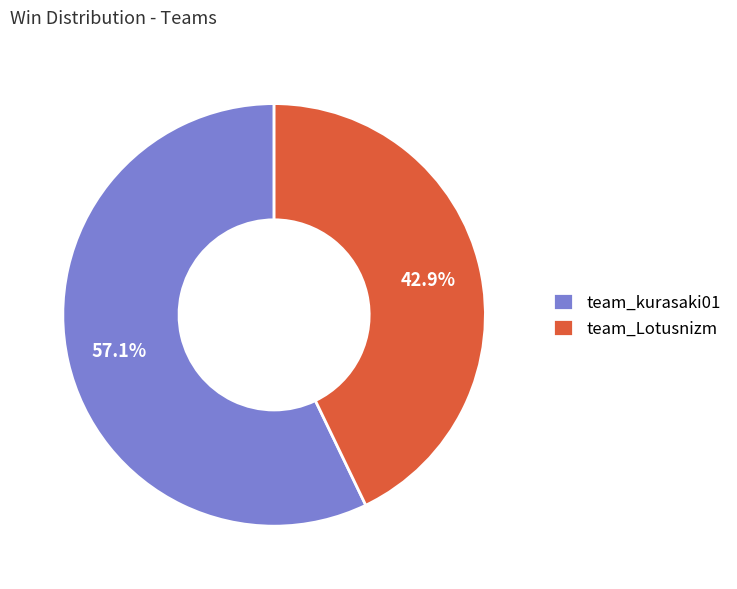

To the nearest percent, what is the combined percentage of team_kurasaki01 and team_Lotusnizm?

100%